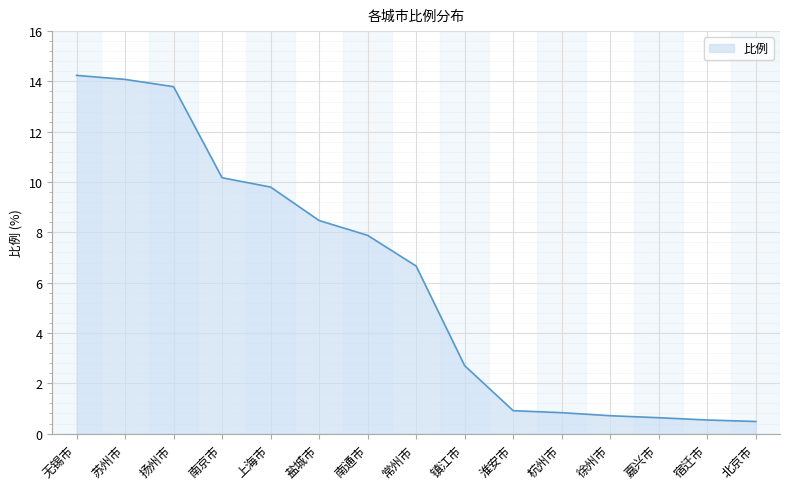

What position from the left is 无锡市?

1